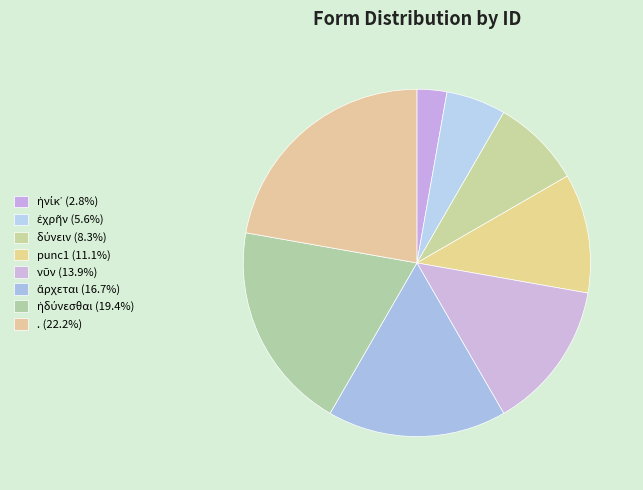

What is the change in value from ἐχρῆν to ἡδύνεσθαι?

+5